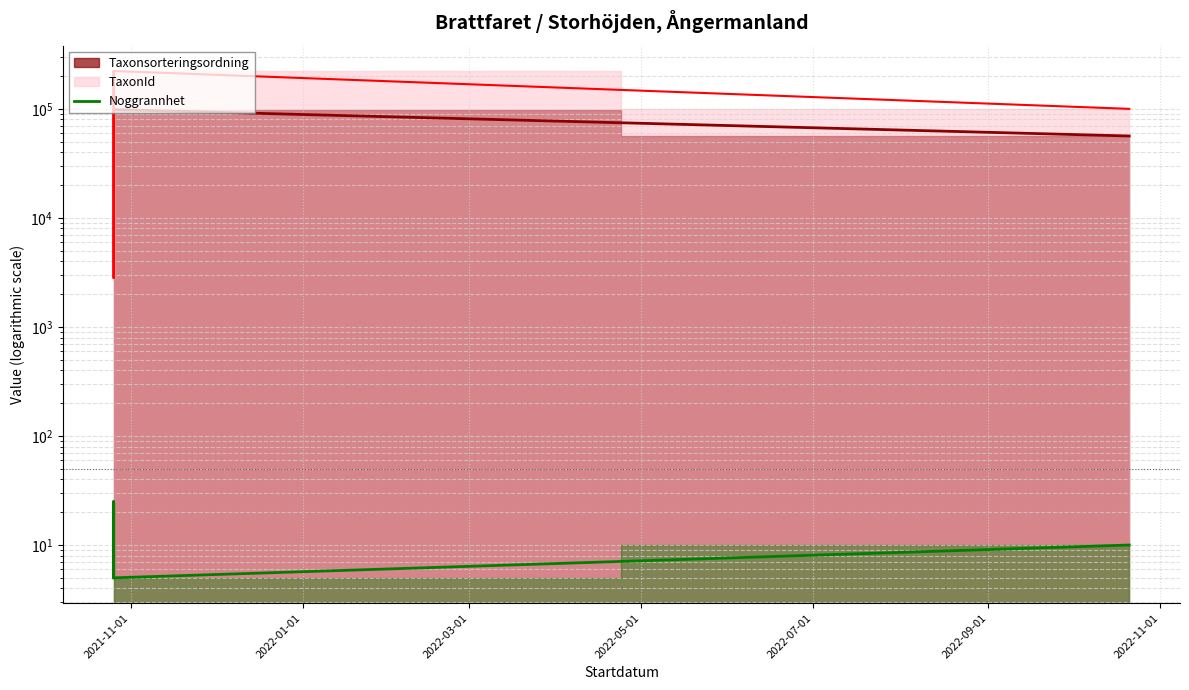

At which label is the value closest to 15?

2022-07-01